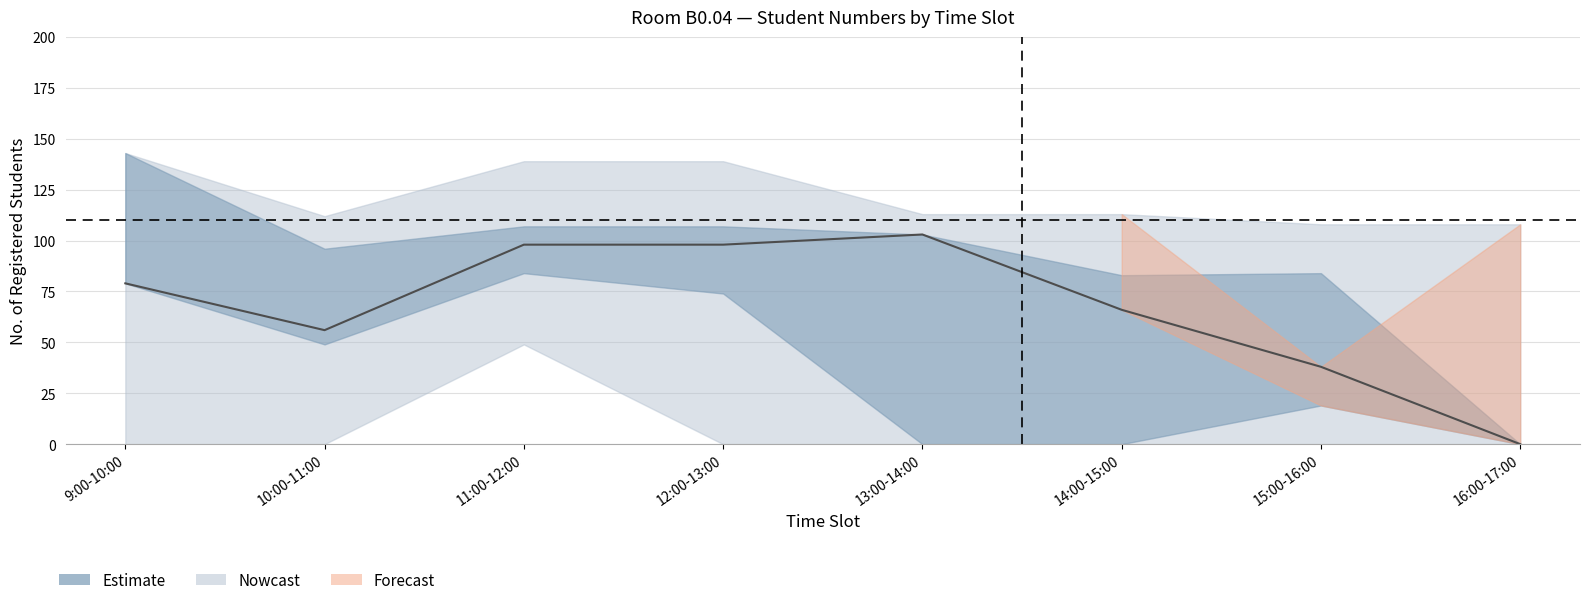

Which has a higher value, 9:00-10:00 or 12:00-13:00?

12:00-13:00